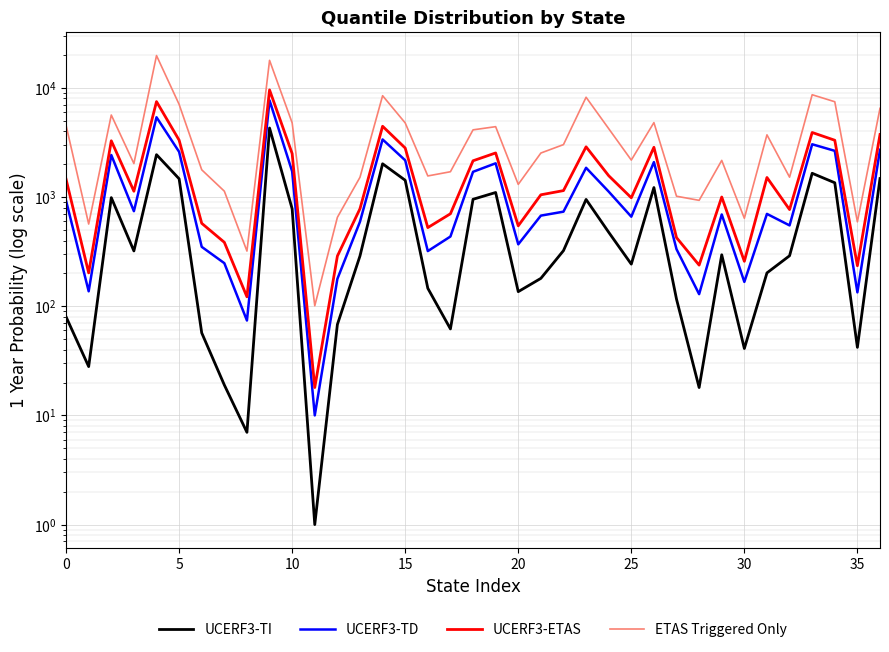

Count the number of data series in this chart.

4